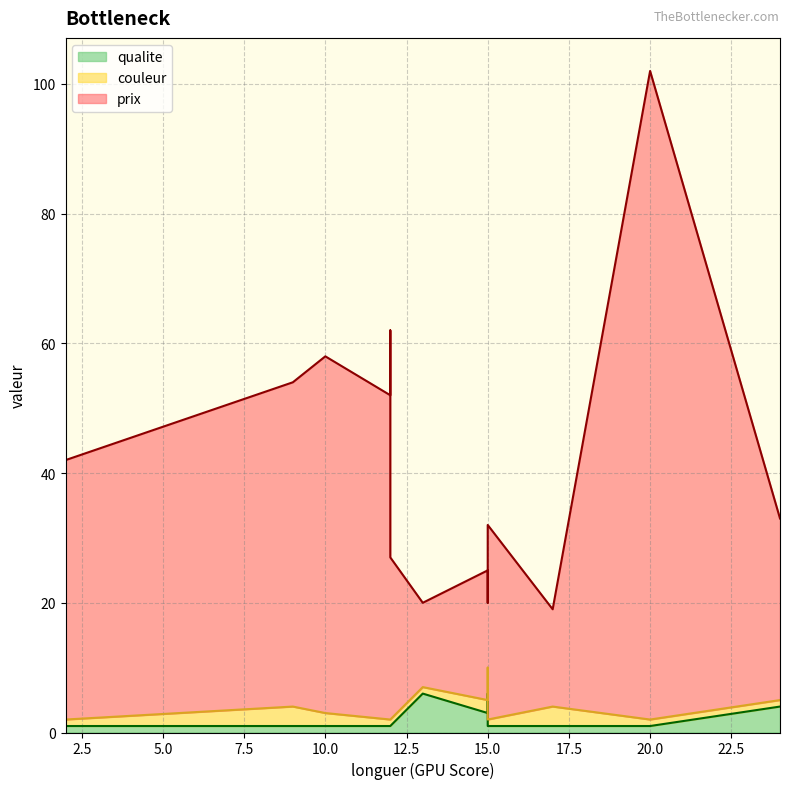

Does the chart display data point markers on the line(s)?

No